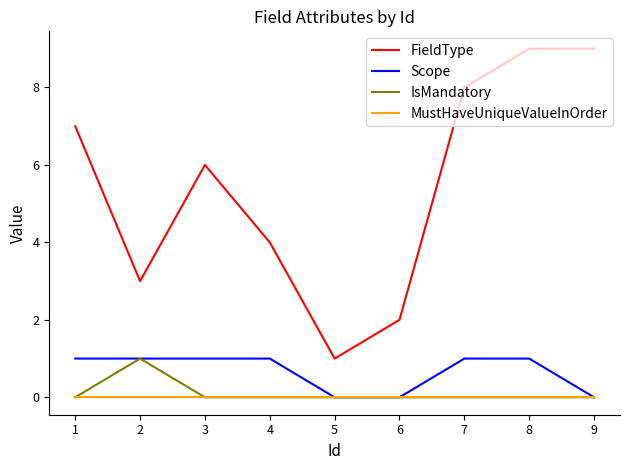

True or false: MustHaveUniqueValueInOrder and FieldType intersect in this chart.

False